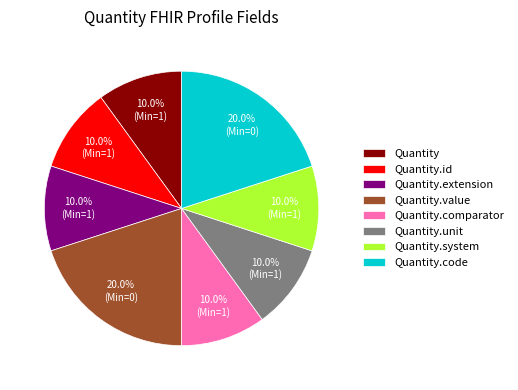

What portion of the pie excludes Quantity.code?

80.0%